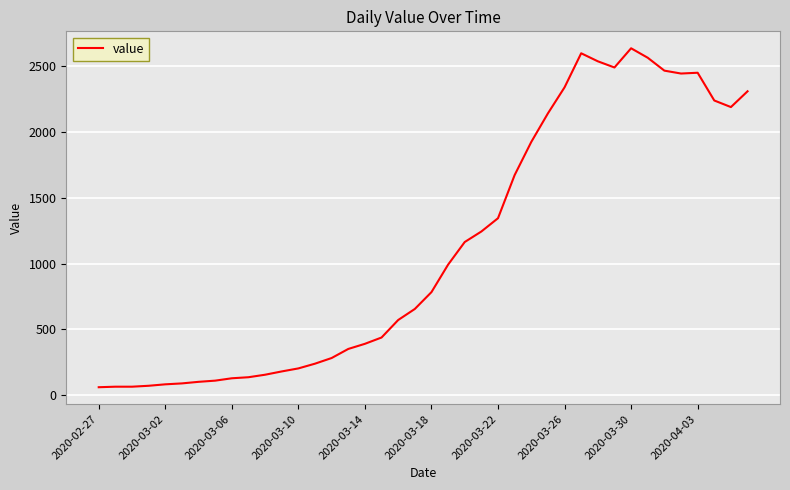

What is the greatest value displayed?

2638